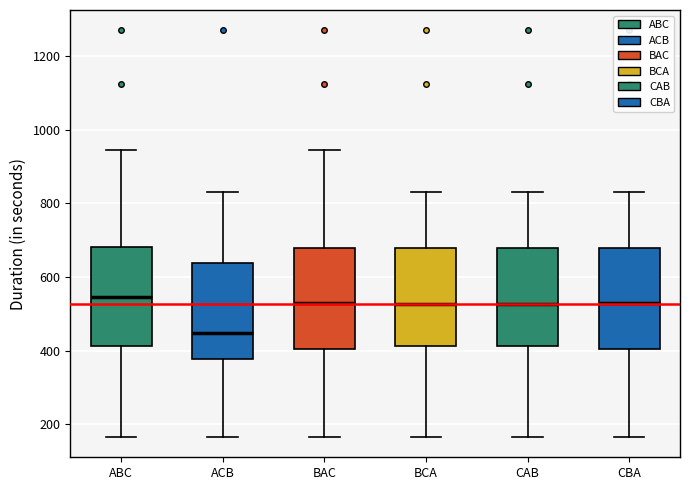

Reading left to right, read every box against the y-axis: the position of its median line, the range the box covers, and the ends of its whiskers. The values are not printed on the chart, so give them approximately, as read against the axis.

ABC: median 540, box 420 to 680, whiskers 160 to 940
ACB: median 440, box 380 to 640, whiskers 160 to 840
BAC: median 540, box 400 to 680, whiskers 160 to 940
BCA: median 520, box 420 to 680, whiskers 160 to 840
CAB: median 520, box 420 to 680, whiskers 160 to 840
CBA: median 540, box 400 to 680, whiskers 160 to 840